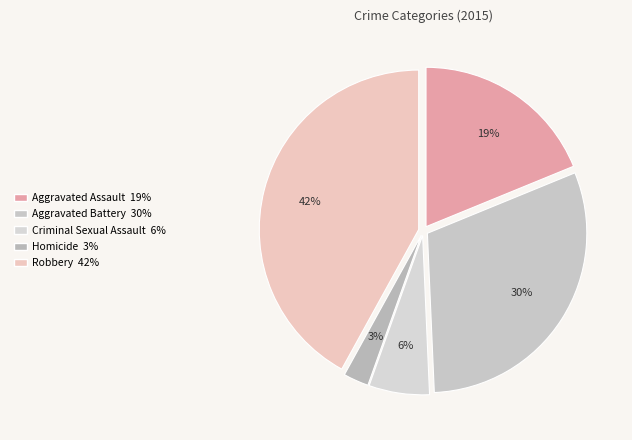

To the nearest percent, what is the average slice percentage?

20%